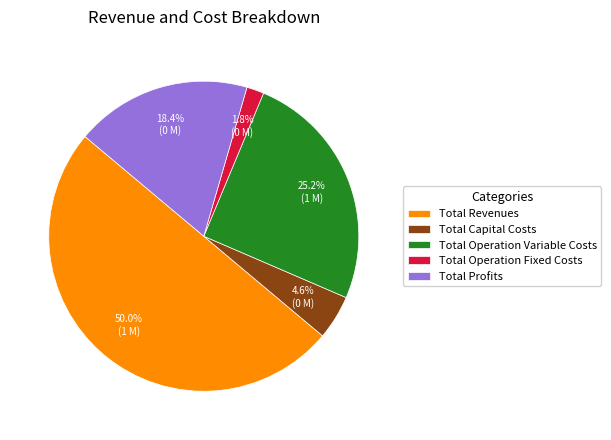

Does Total Profits account for over 50% of the chart?

No